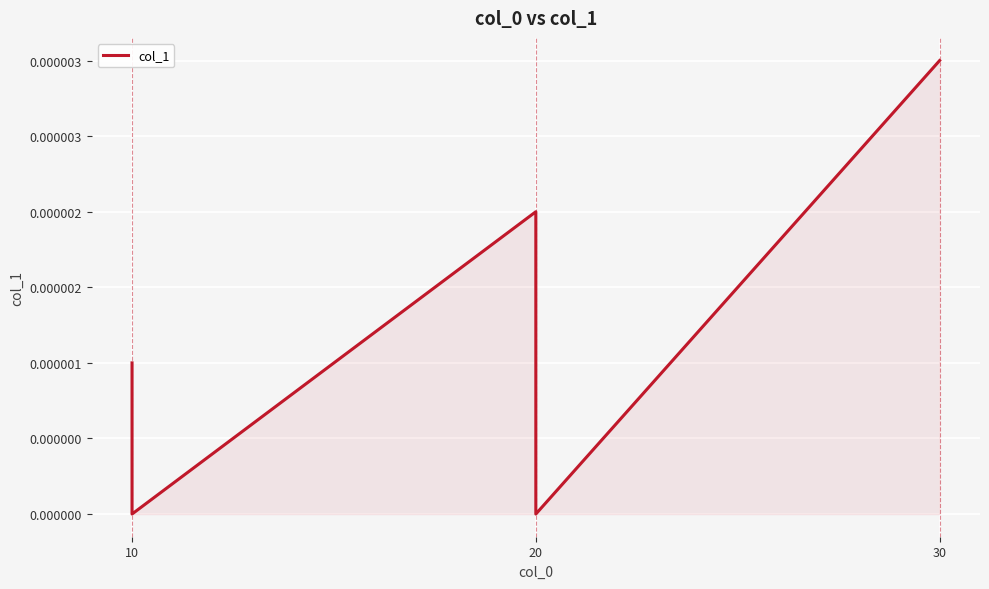

Which has a higher value, 30 or 10?

30